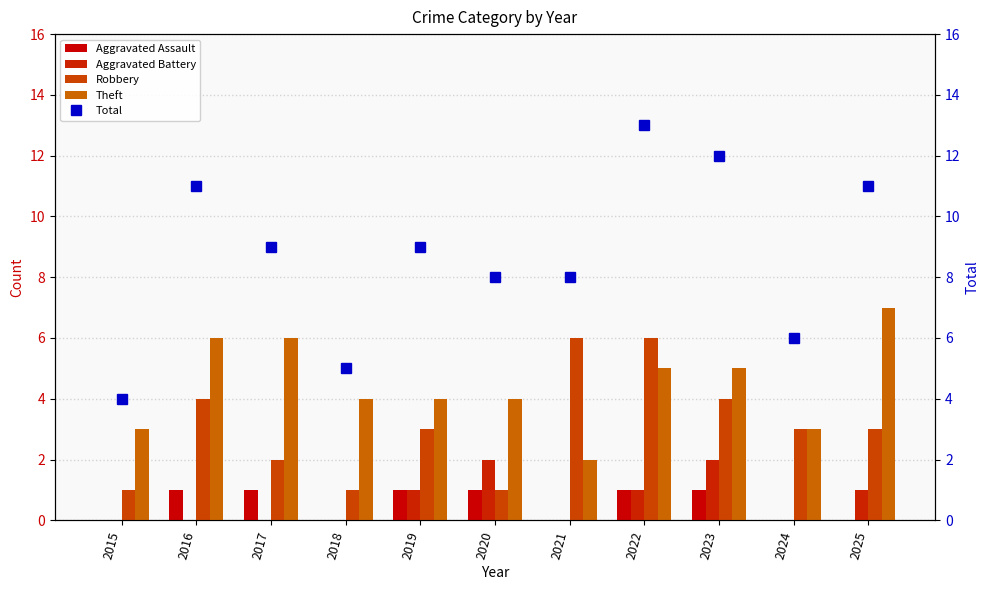

Which category has the highest value across all series?

2022